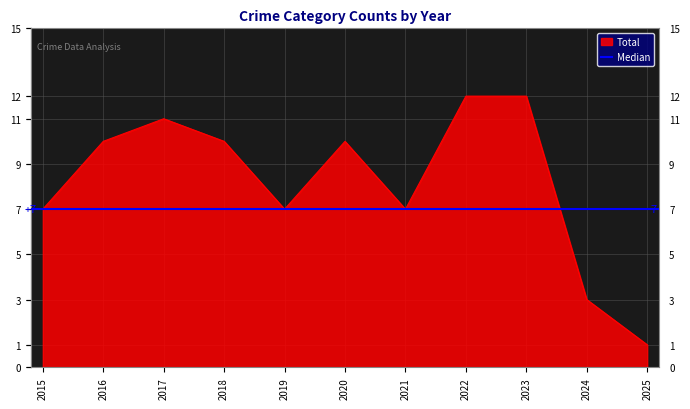

Where is the first local minimum for Robbery?

2019